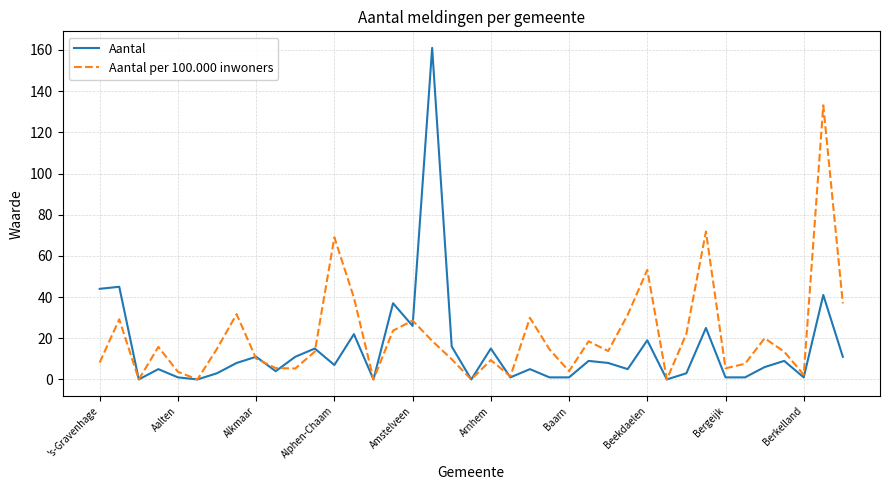

List the series in order of their peak value, lowest first.

Aantal per 100.000 inwoners, Aantal